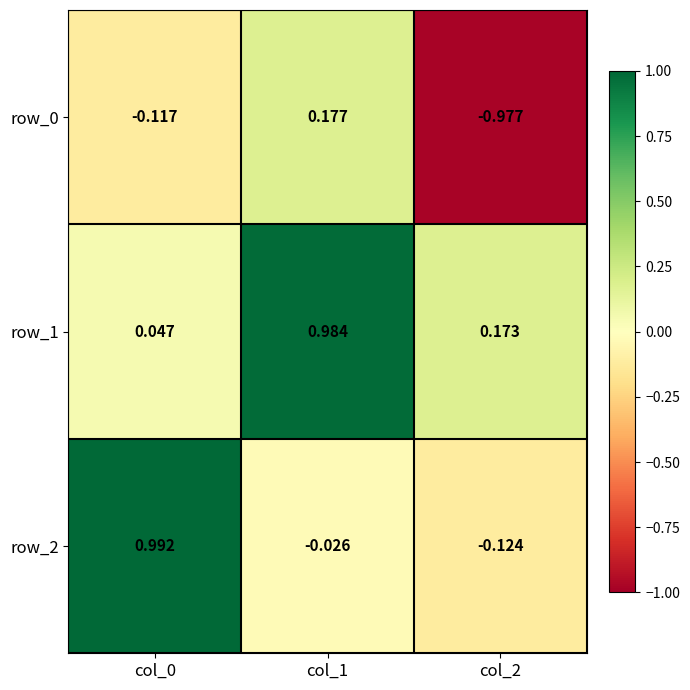

Is the value of row_0 at col_1 greater than the value of row_2 at col_0?

No